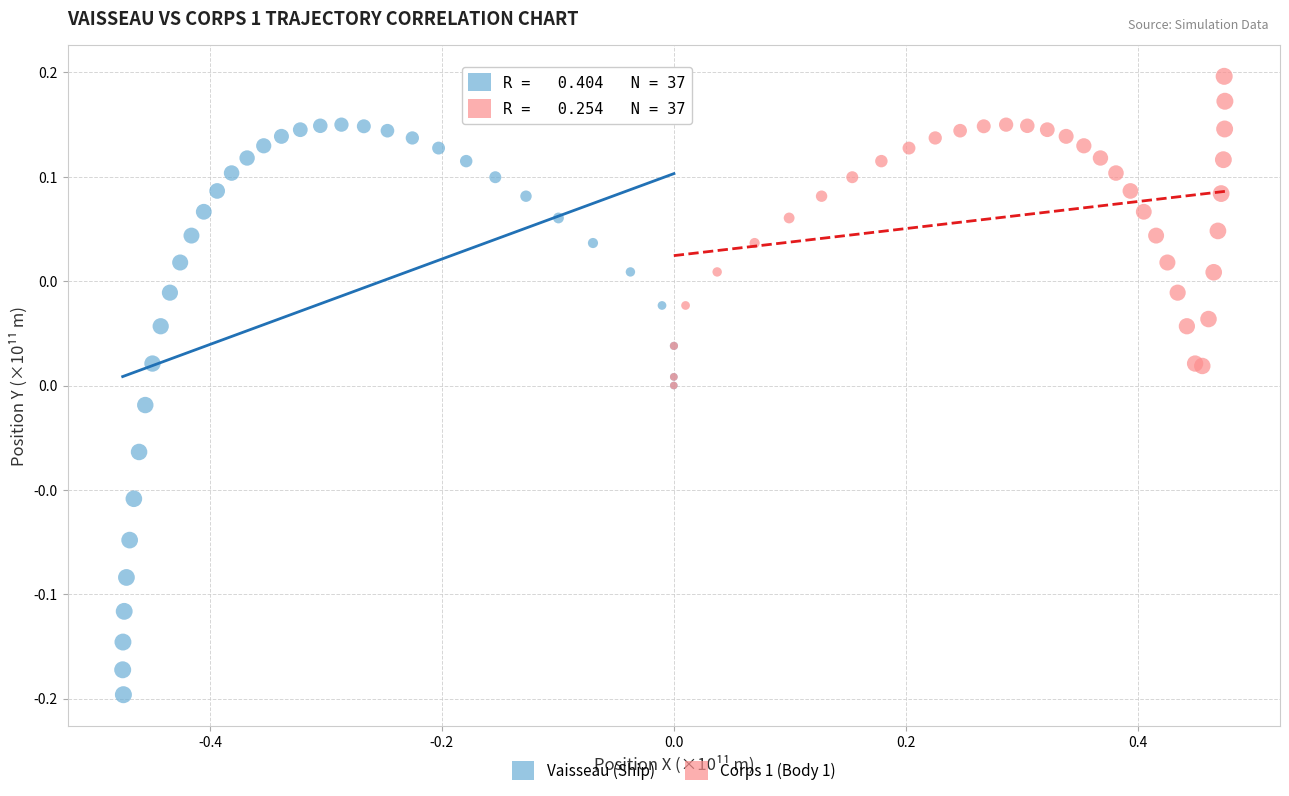

Which series reaches the minimum Y coordinate?

Vaisseau (Ship)